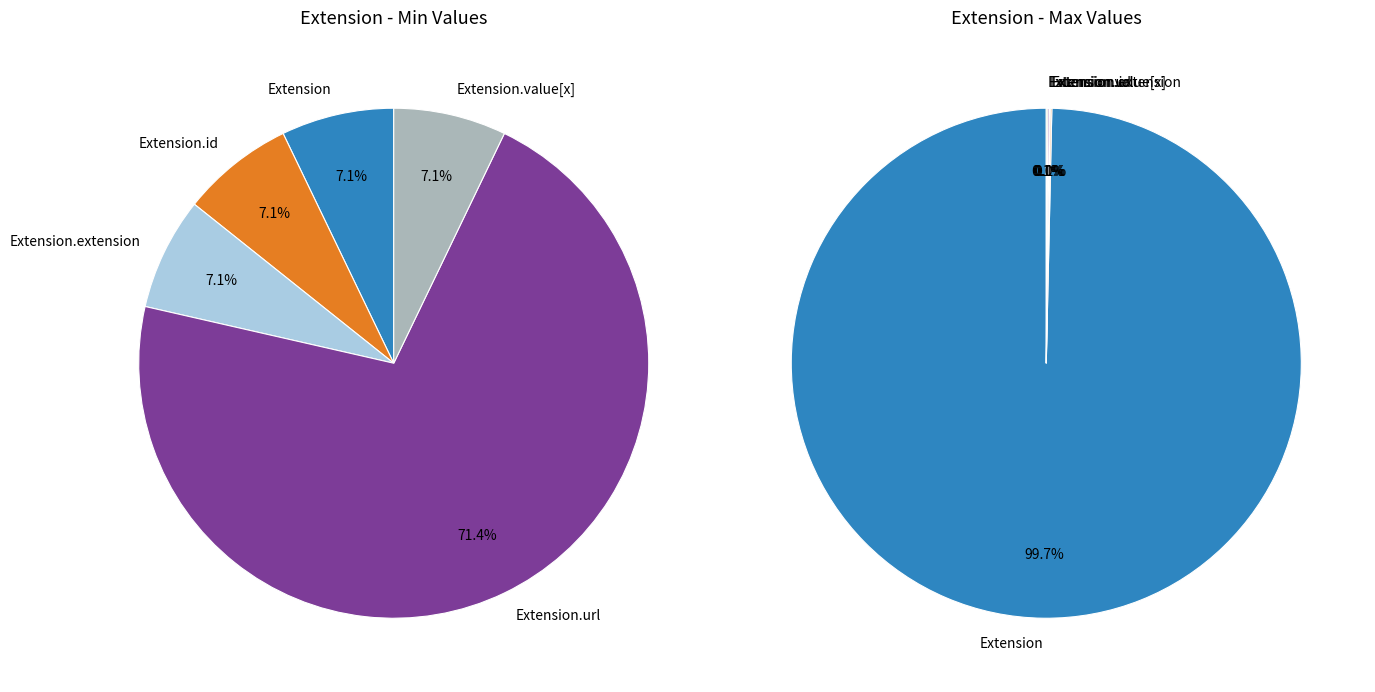

Which has a higher value, Extension or Extension.url?

Extension.url